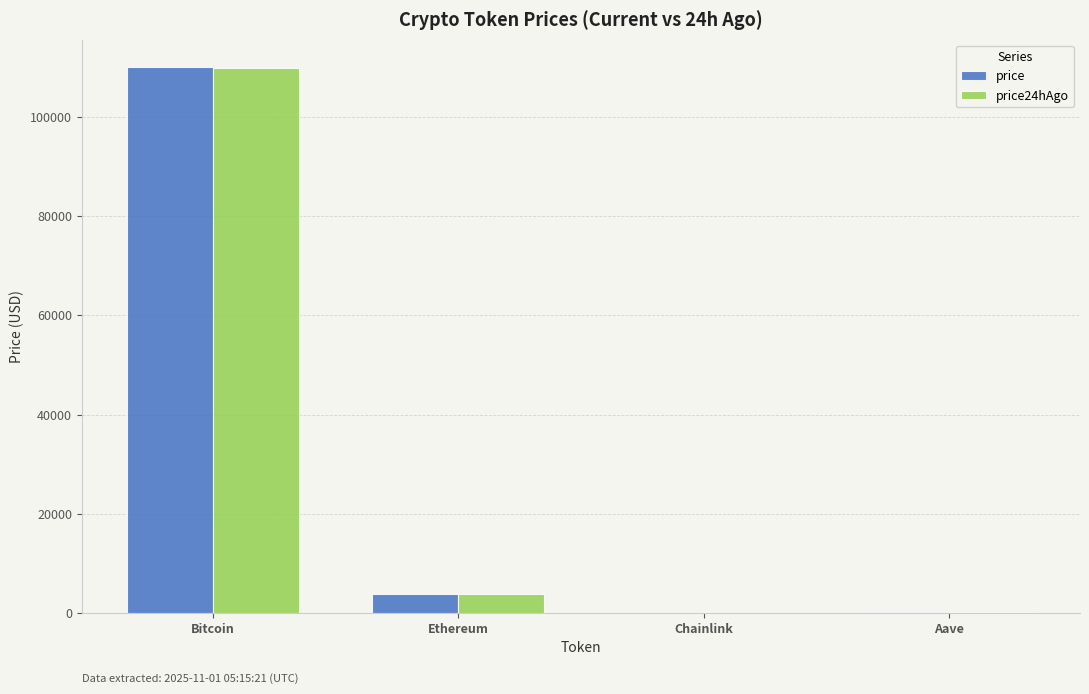

How many groups of bars are there?

4